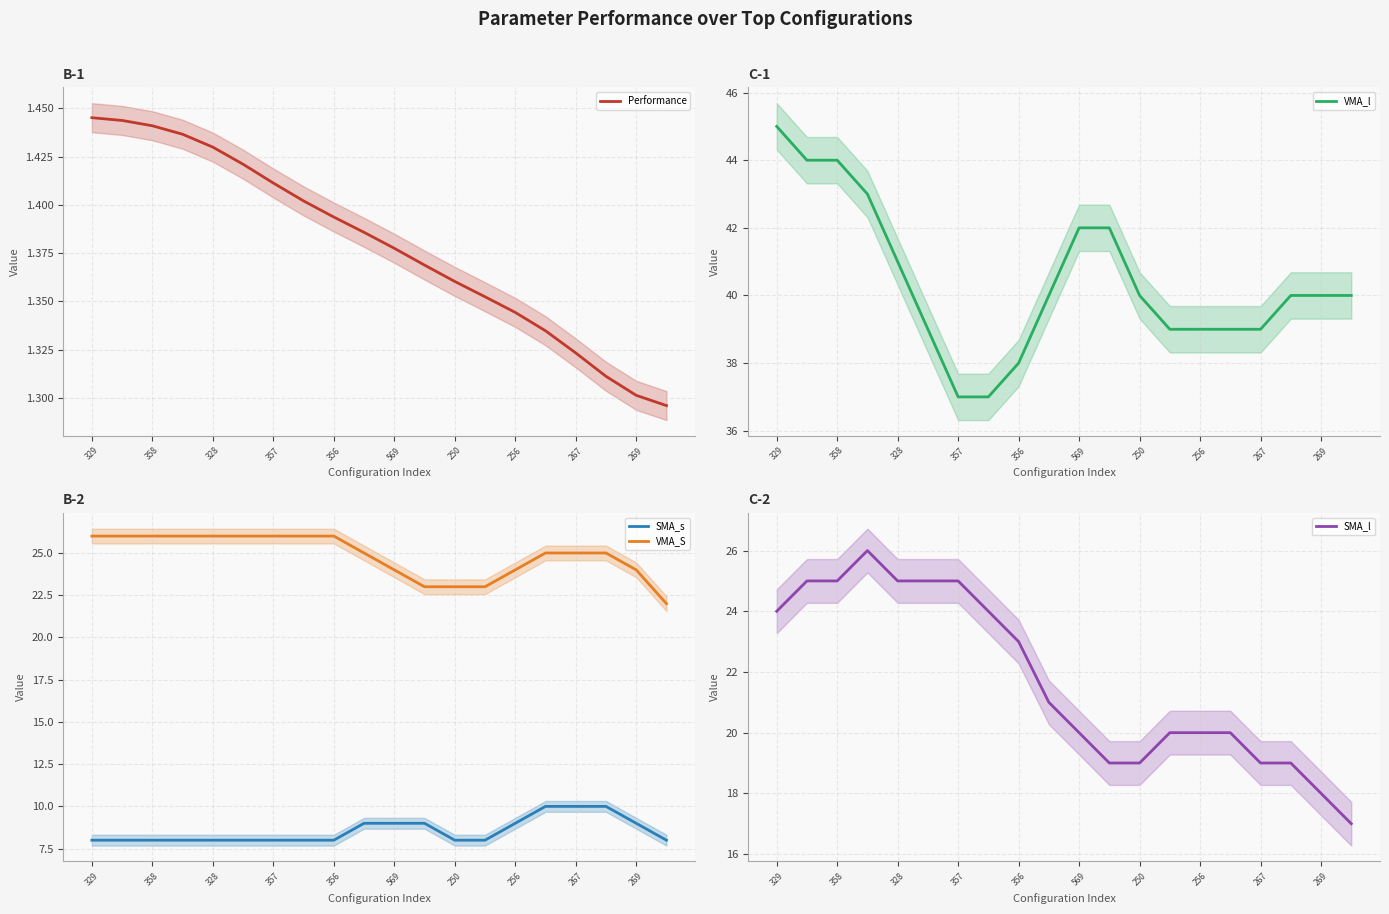

Rank the series by their maximum value, from lowest to highest.

Performance, SMA_s, VMA_S, SMA_l, VMA_l